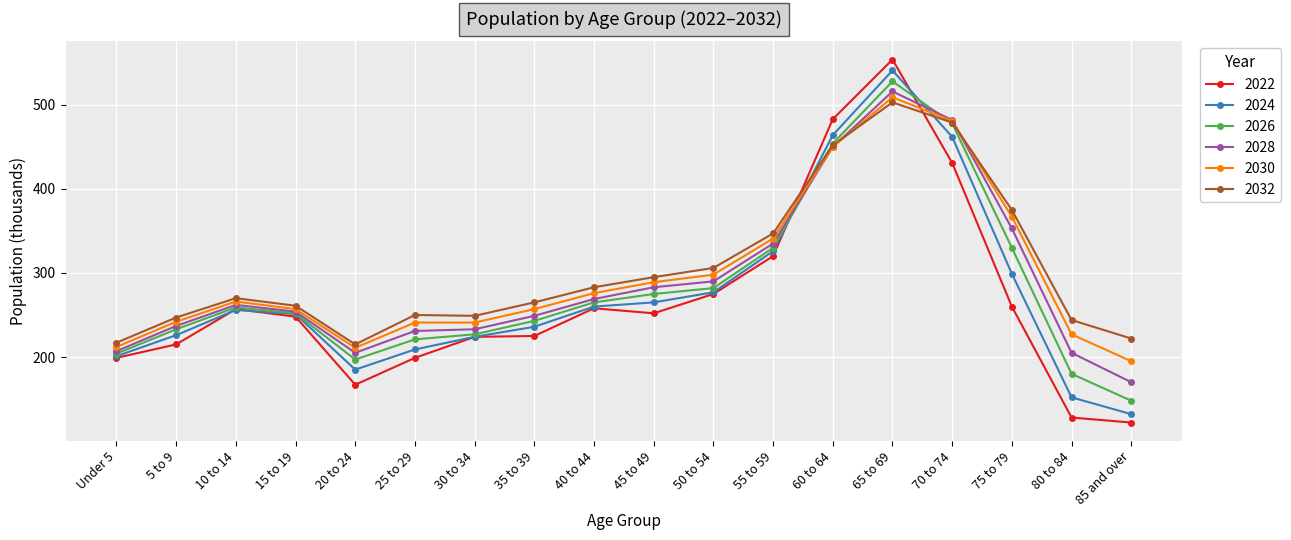

True or false: 2026 has more than 1 interior local peaks.

True